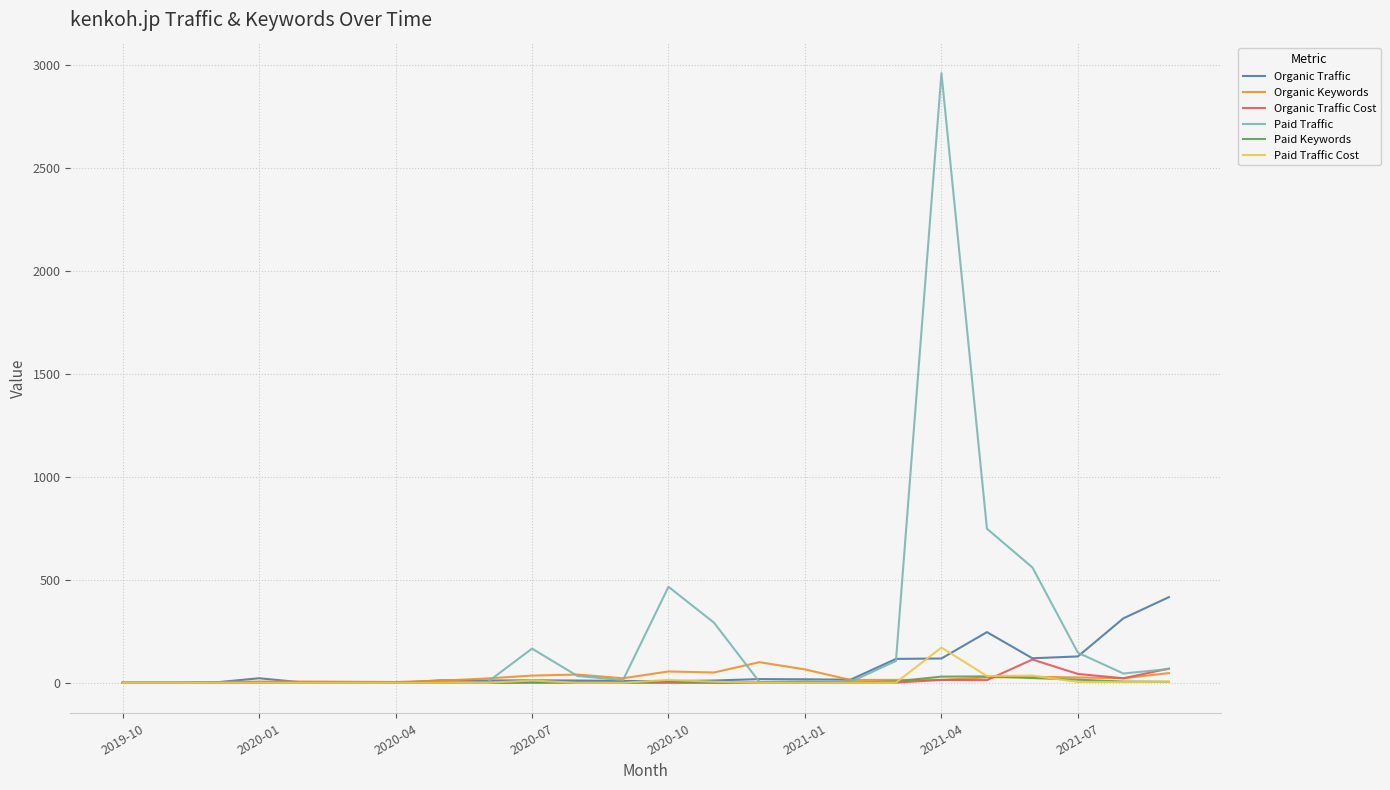

Which series has the largest total across all categories?

Paid Traffic